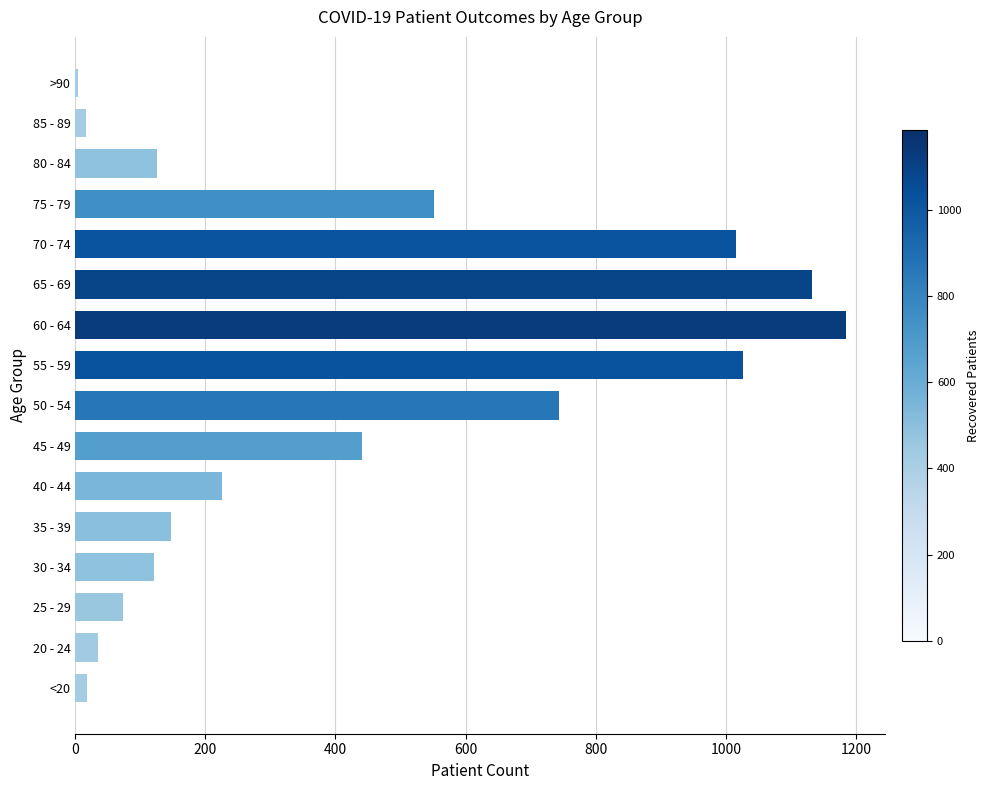

How many distinct data groups are displayed?

1